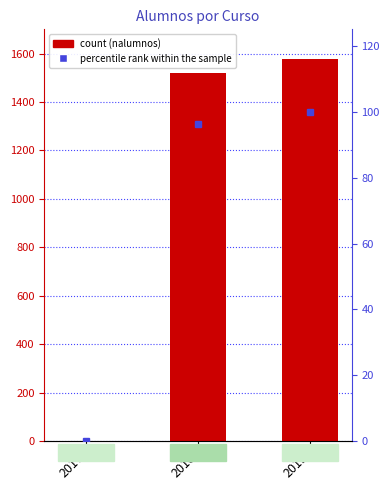

Reading right to left, list all the values displayed in this chart.

nalumnos: 2019=1579.0	2018=1520.0	2017=0.0
percentile rank within the sample: 2019=100.0	2018=96.3	2017=0.0